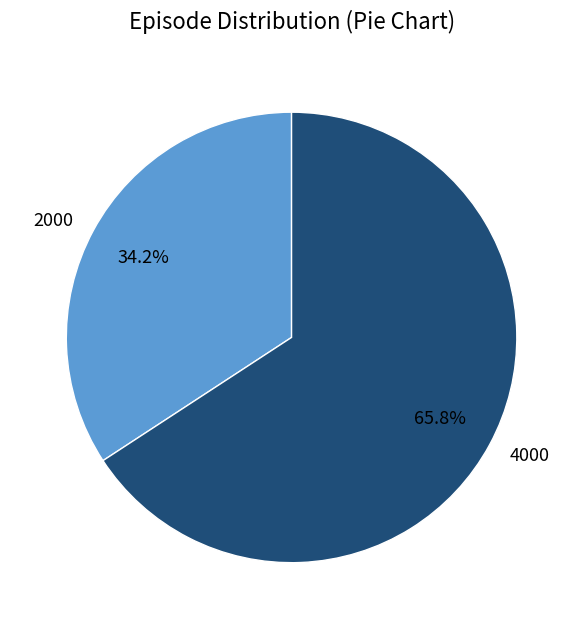

To the nearest percent, what is the difference between the 4000 and 2000 slice percentages?

32%